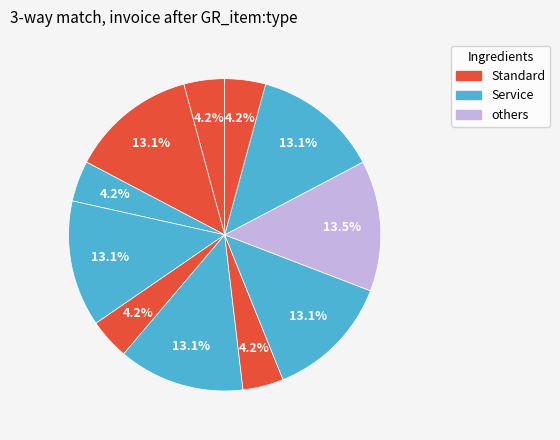

How many slices are in this pie chart?

11